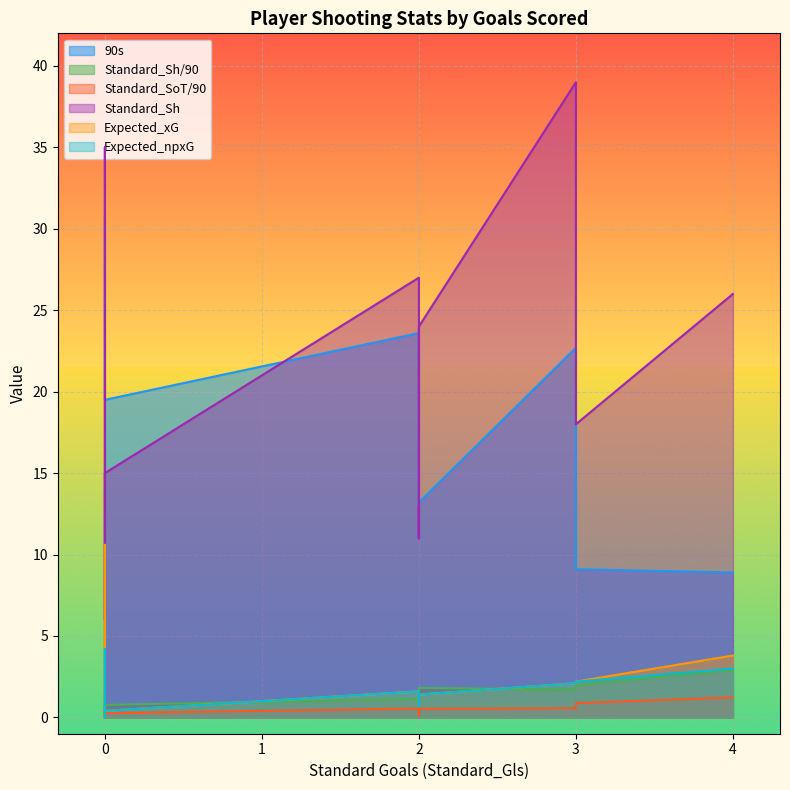

Between 0 and 2, which series saw the biggest shift?

Standard_Sh